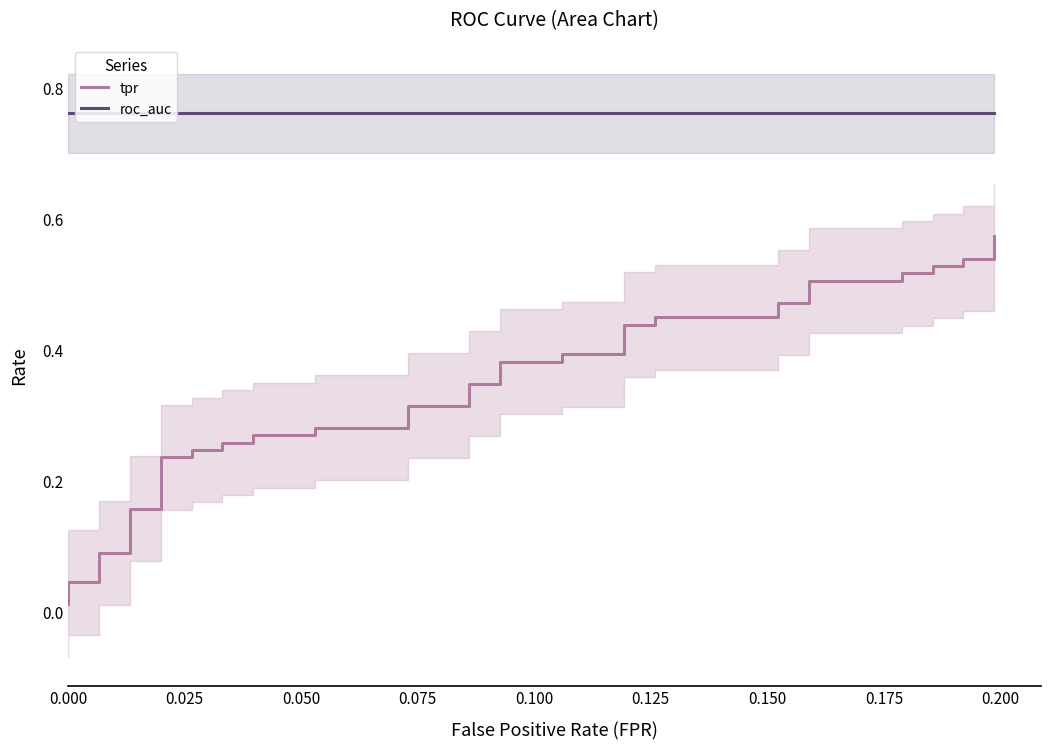

Is this an area chart (filled region under the line)?

No